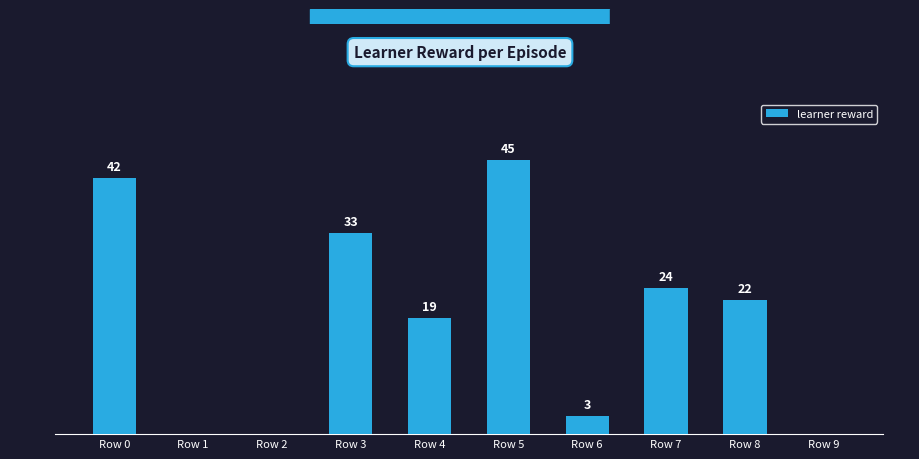

At which label is the value closest to 22?

Row 8